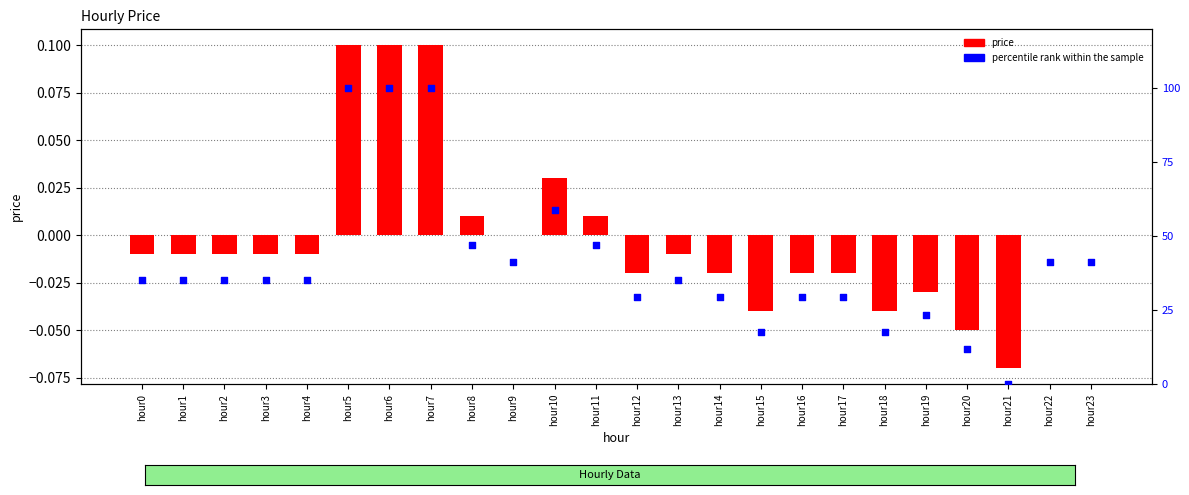

Is the value of price at hour16 greater than the value of percentile rank within the sample at hour16?

No